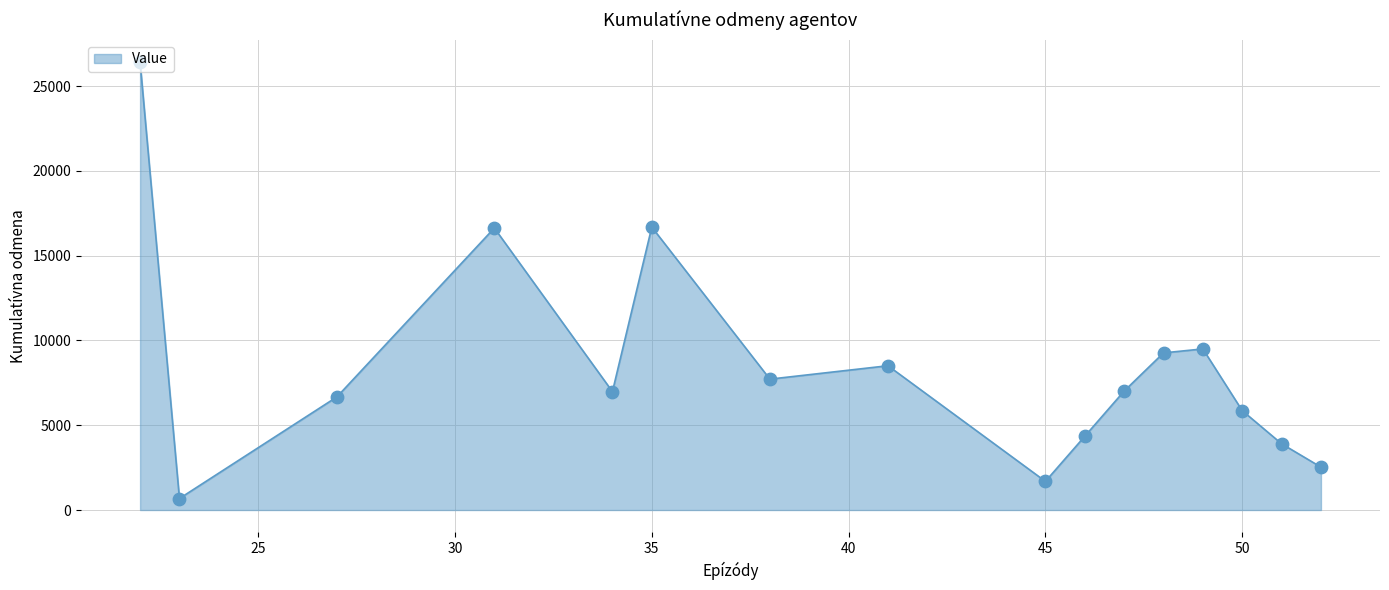

What is the difference between the maximum and minimum values?

25736.4